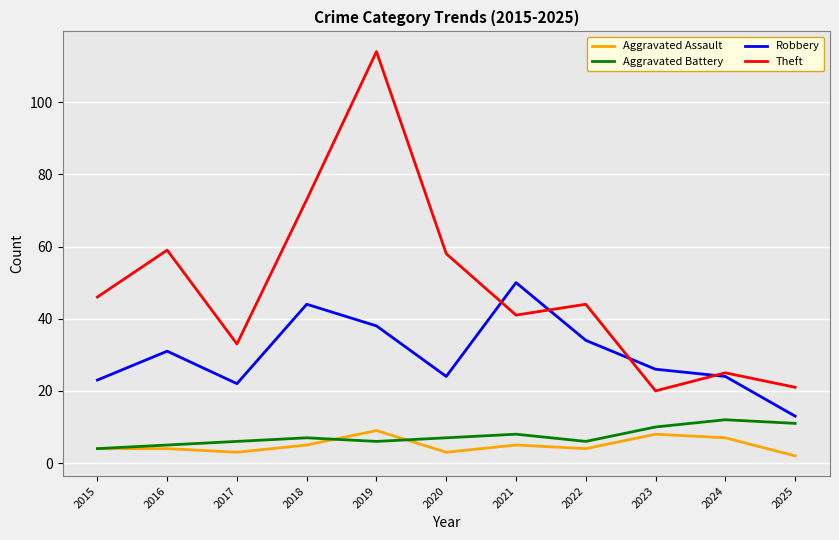

At which category is the sum across all series the highest?

2019